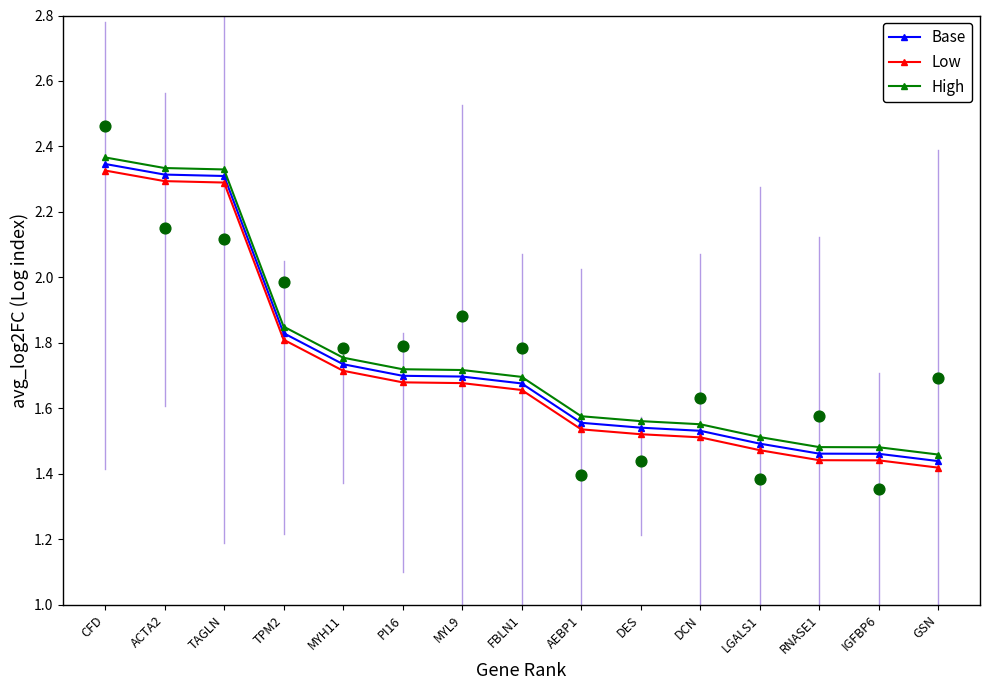

Which series contains the lowest Y value?

Low